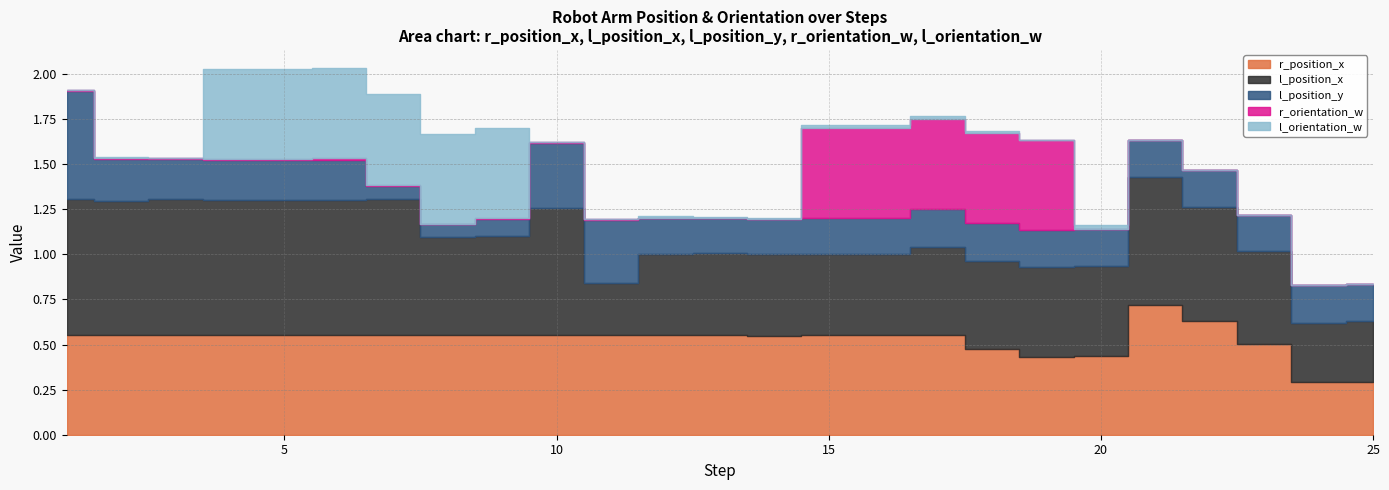

True or false: r_orientation_w and l_orientation_w intersect in this chart.

True